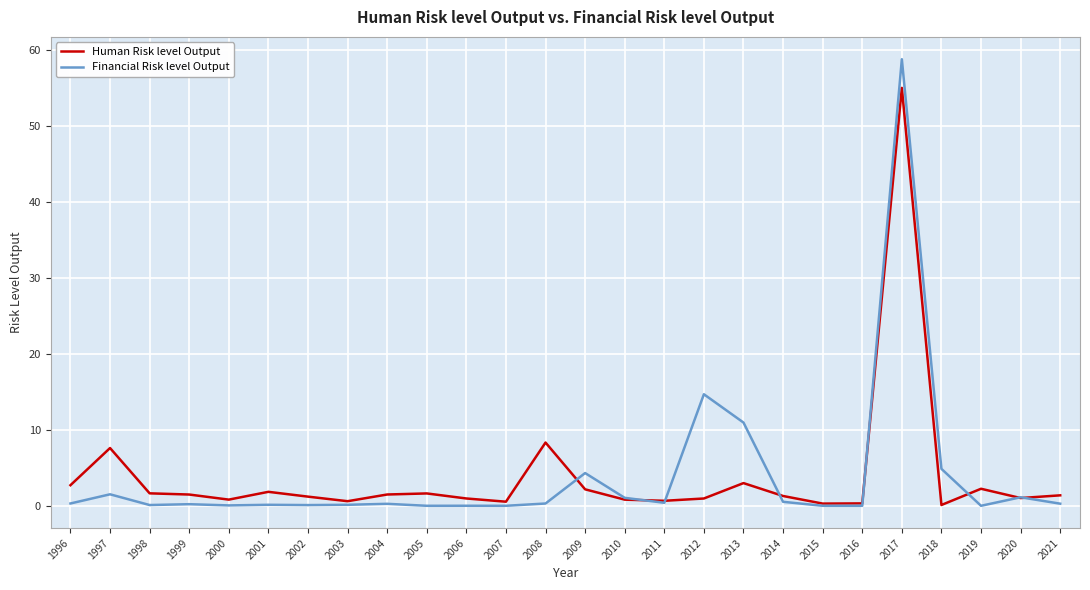

At how many categories does at least one series exceed 31?

1